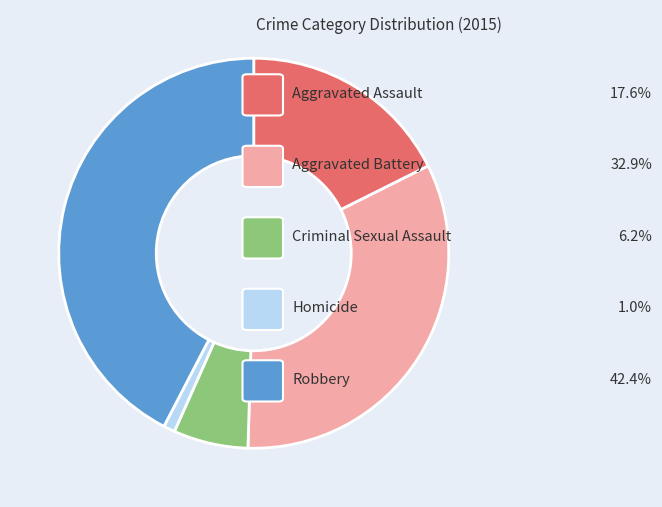

True or false: Robbery accounts for 52% of the total.

False